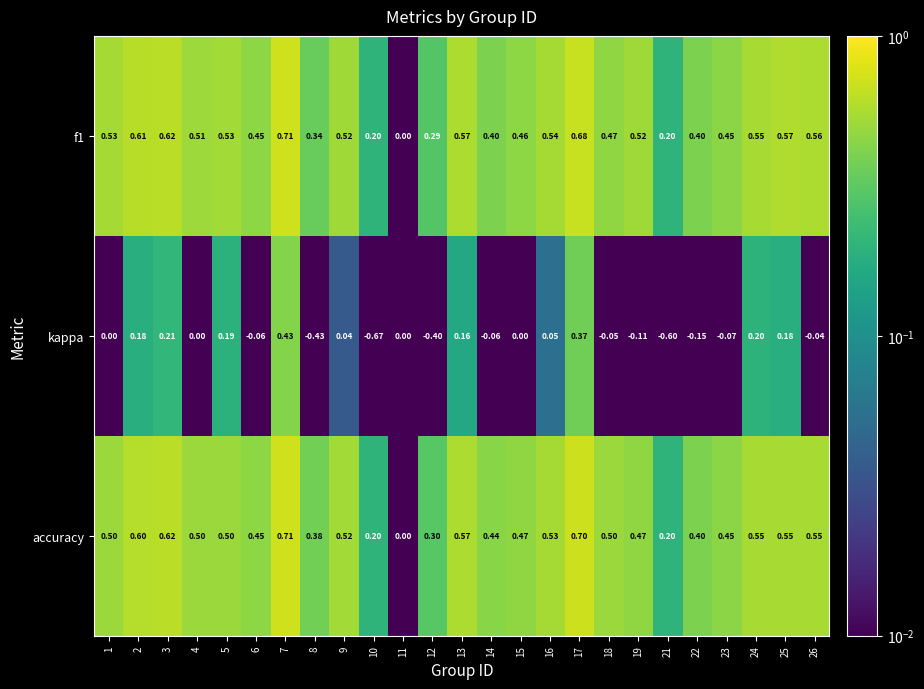

Which series changed the most between 5 and 23?

kappa